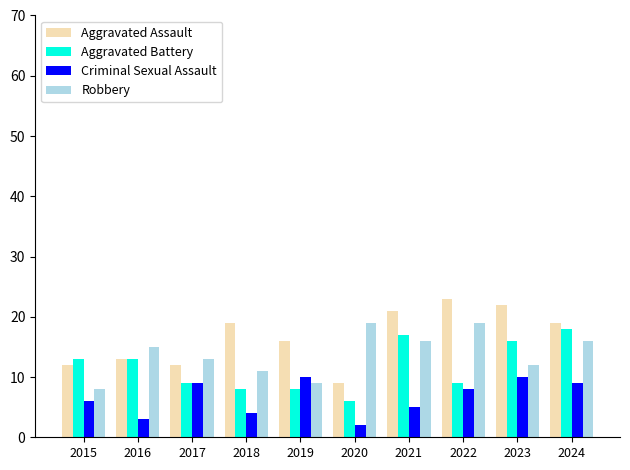

What is the average value of the Robbery series?

14